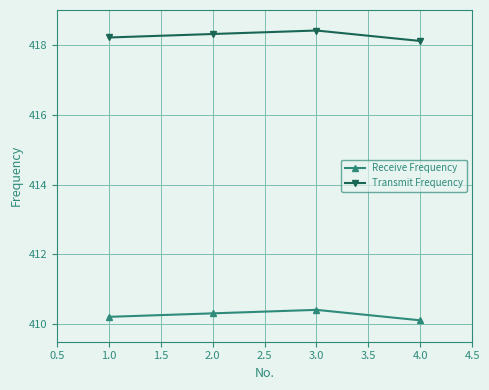

The Receive Frequency series shows 410.2 at 1.0. True or false?

True